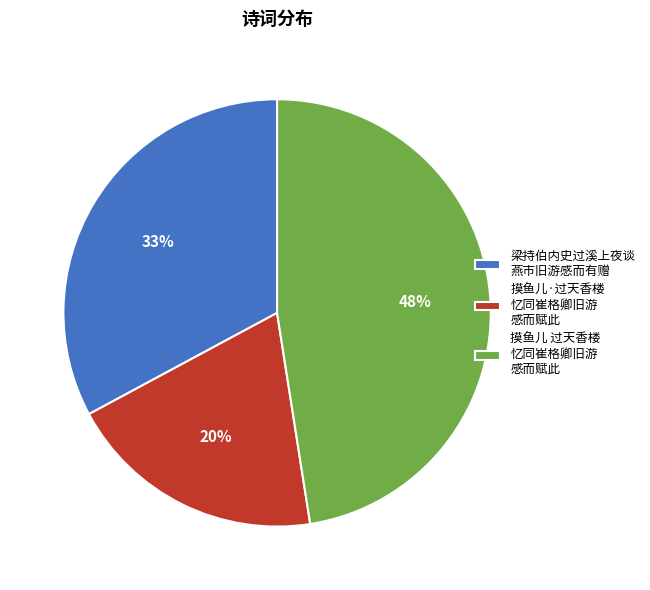

Rank the categories by value from lowest to highest.

摸鱼儿·过天香楼 忆同崔格卿旧游 感而赋此, 梁持伯内史过溪上夜谈 燕市旧游感而有赠, 摸鱼儿 过天香楼 忆同崔格卿旧游 感而赋此